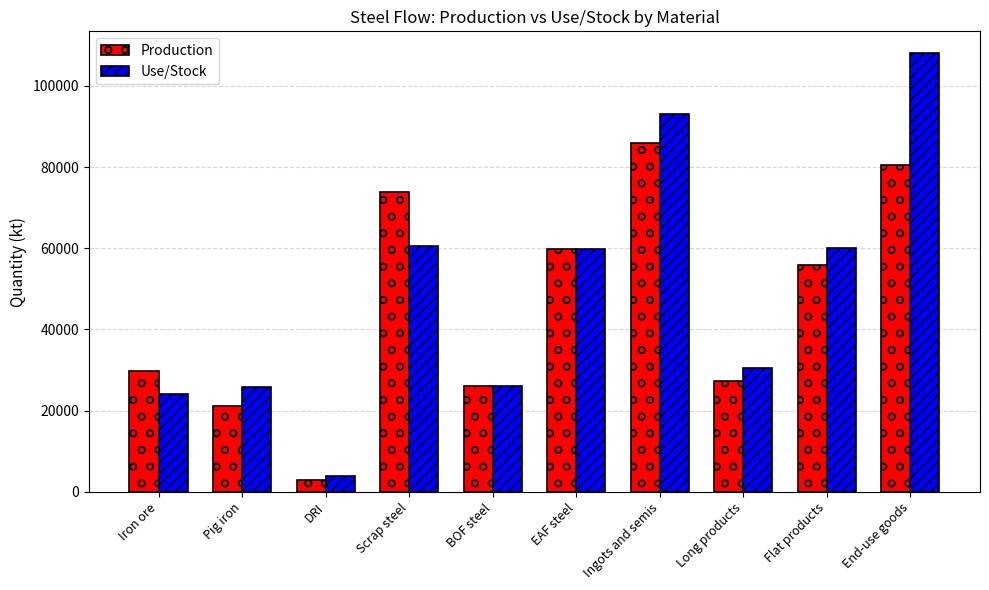

Count the number of data series in this chart.

2